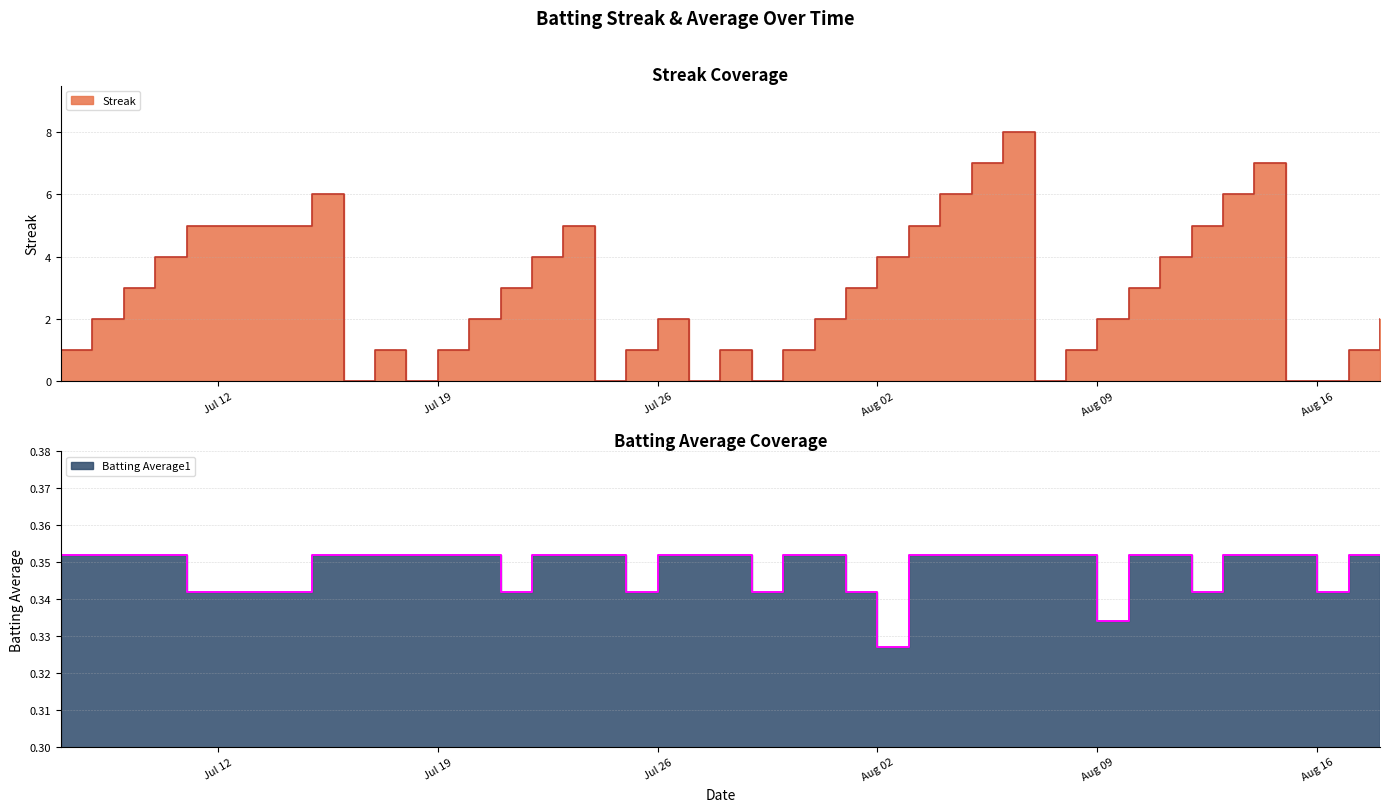

True or false: Streak has a value of 1.5 at 2010-07-17.

False